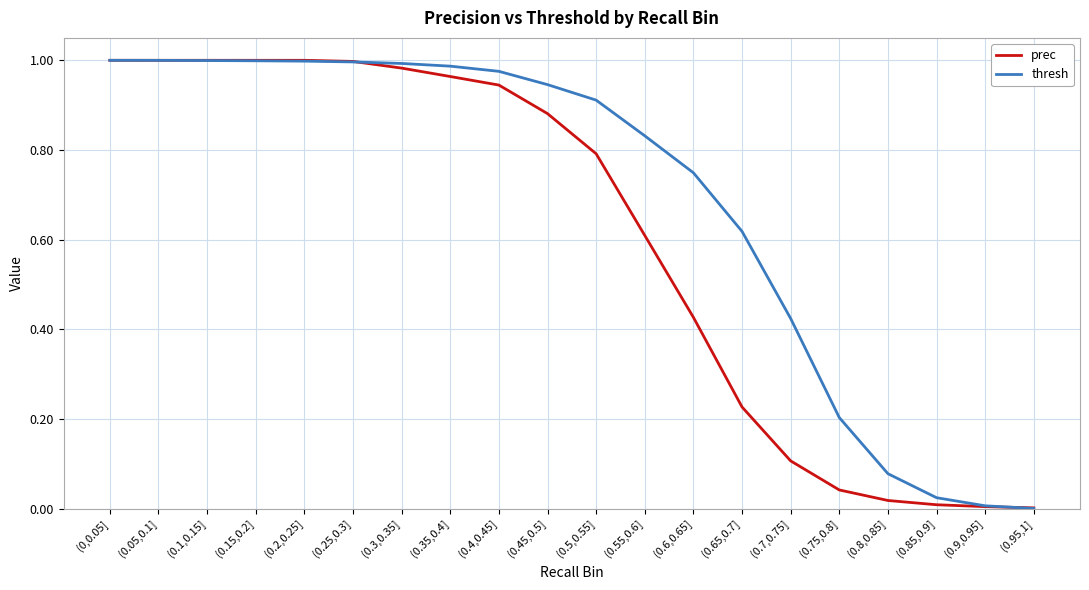

Which series ends up on top after the final intersection of thresh and prec?

prec